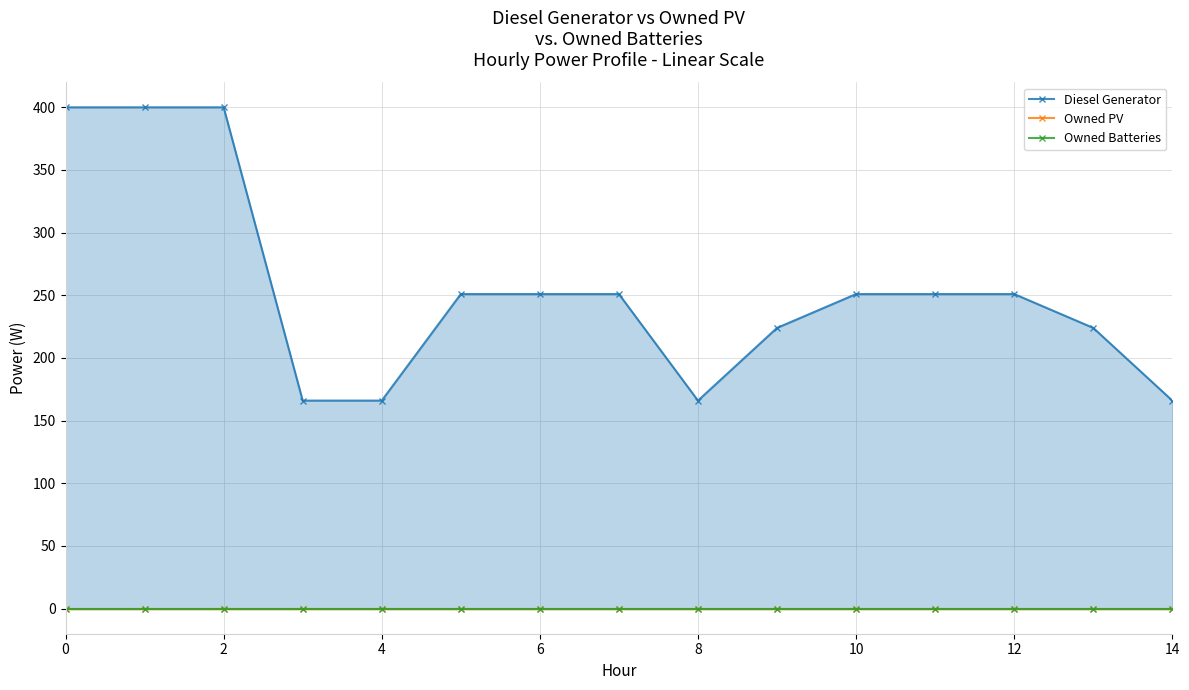

What is the sum of all Diesel Generator values?

3818